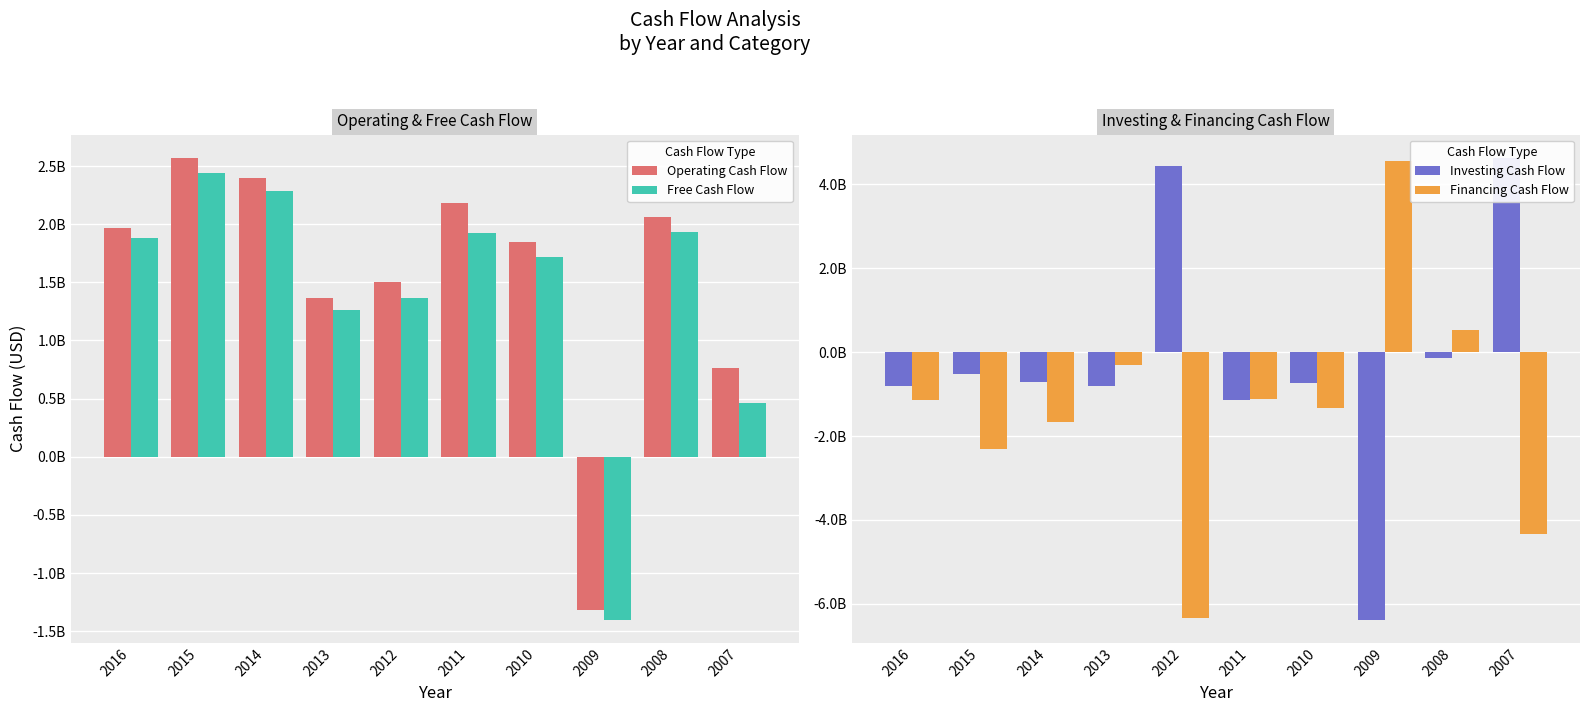

Which series has the widest spread of values?

Investing Cash Flow